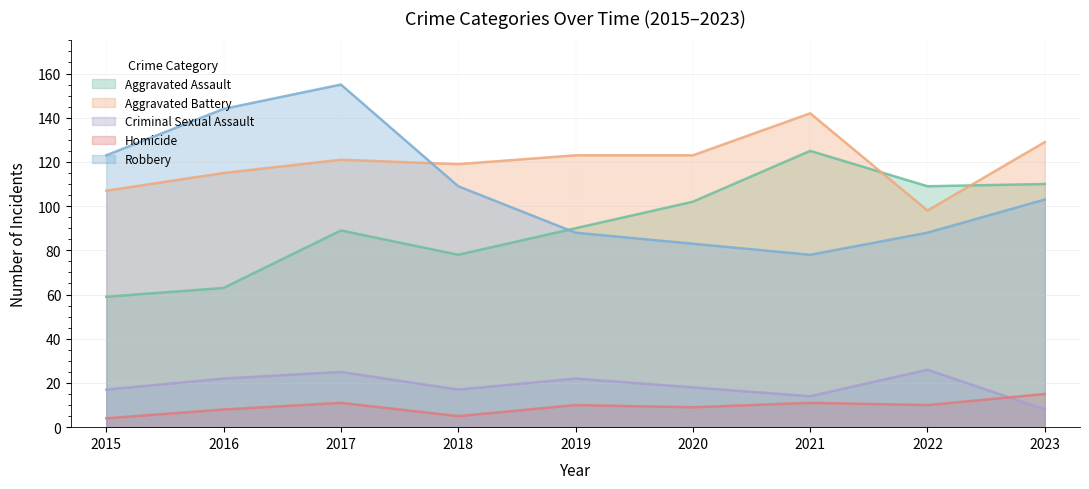

List the labels in order of Aggravated Assault value, largest first.

2021, 2023, 2022, 2020, 2019, 2017, 2018, 2016, 2015